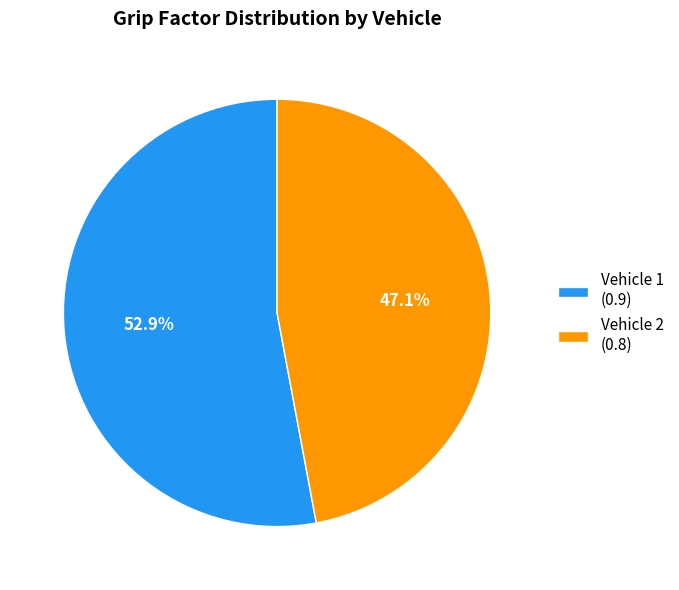

True or false: Vehicle 1 accounts for 45% of the total.

False